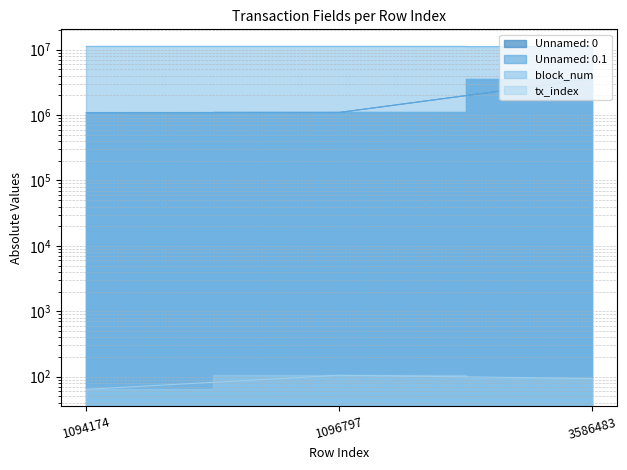

At which category does the chart reach its minimum across all series?

1094174